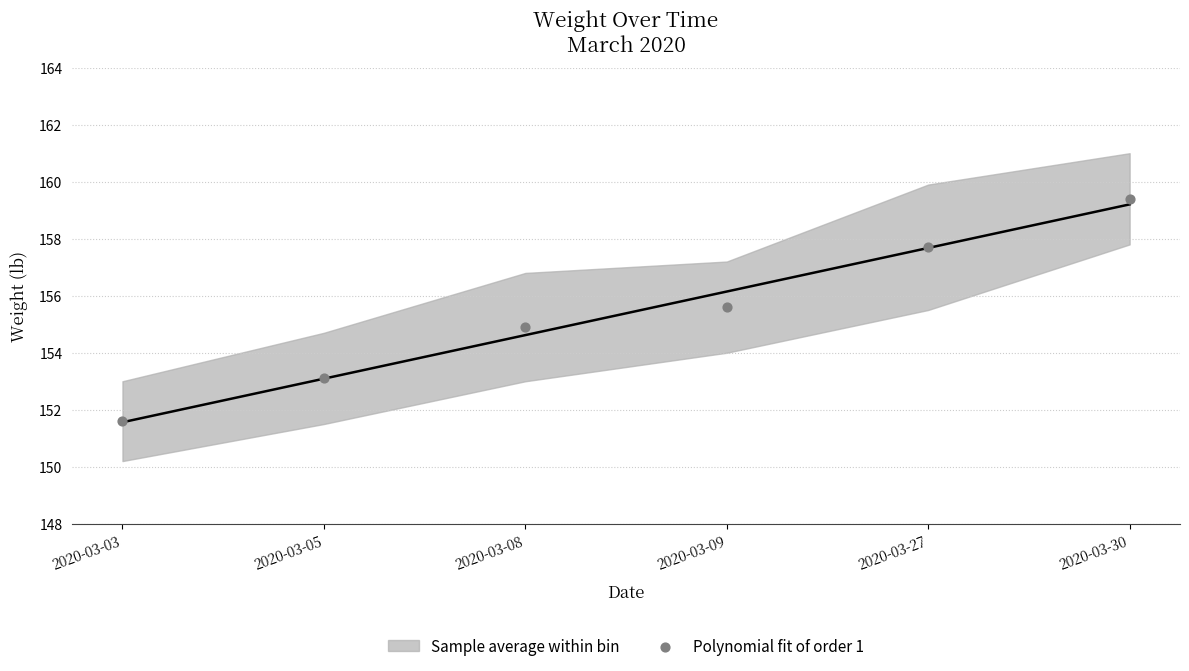

What is the range of Y values (max minus min)?

7.8